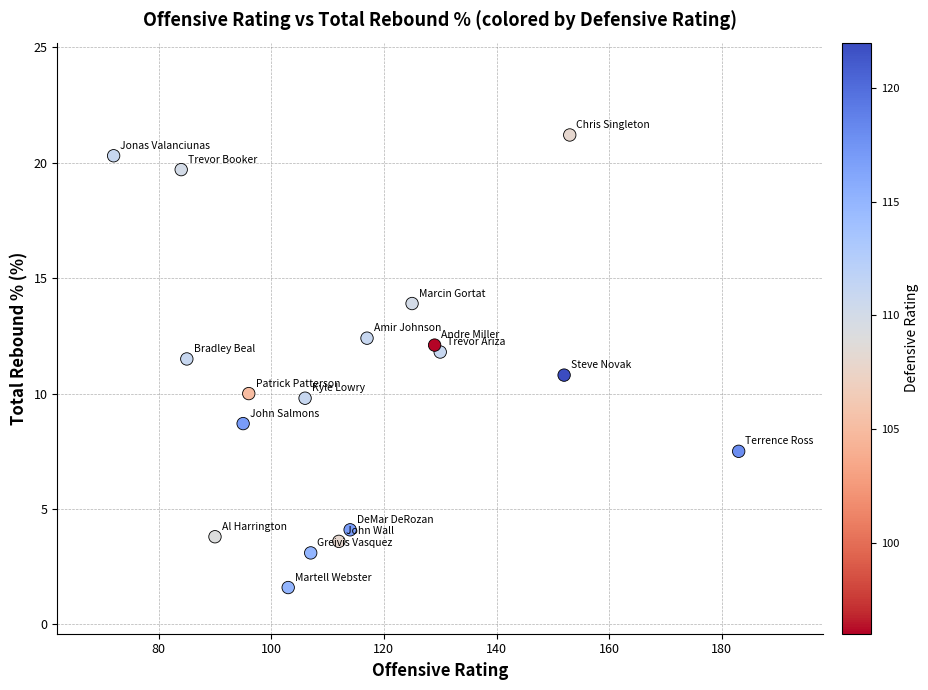

What is the range of X values (max minus min)?

111.0